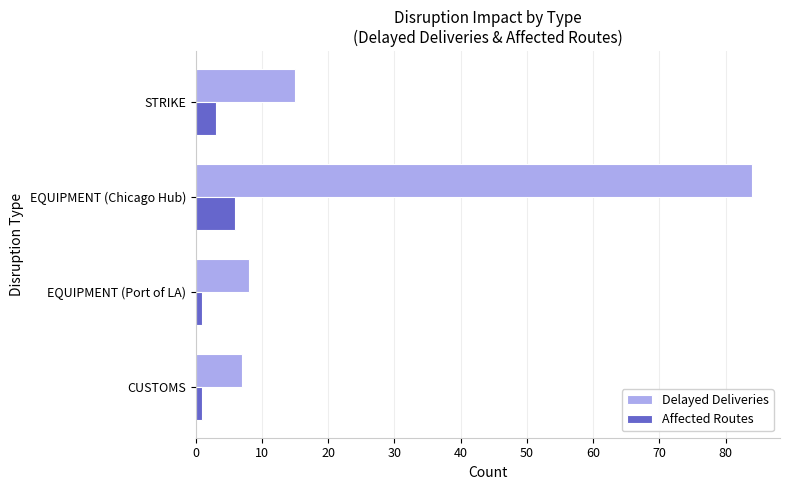

Read the Affected Routes value at EQUIPMENT (Chicago Hub).

6